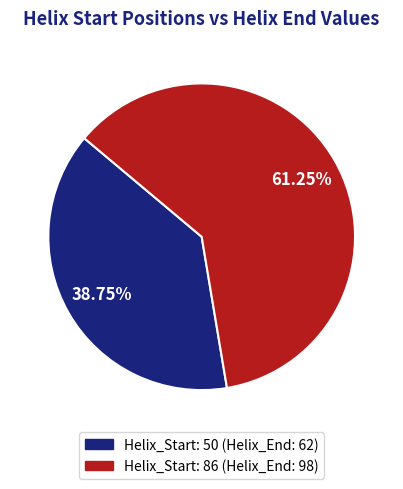

How many slices are in this pie chart?

2